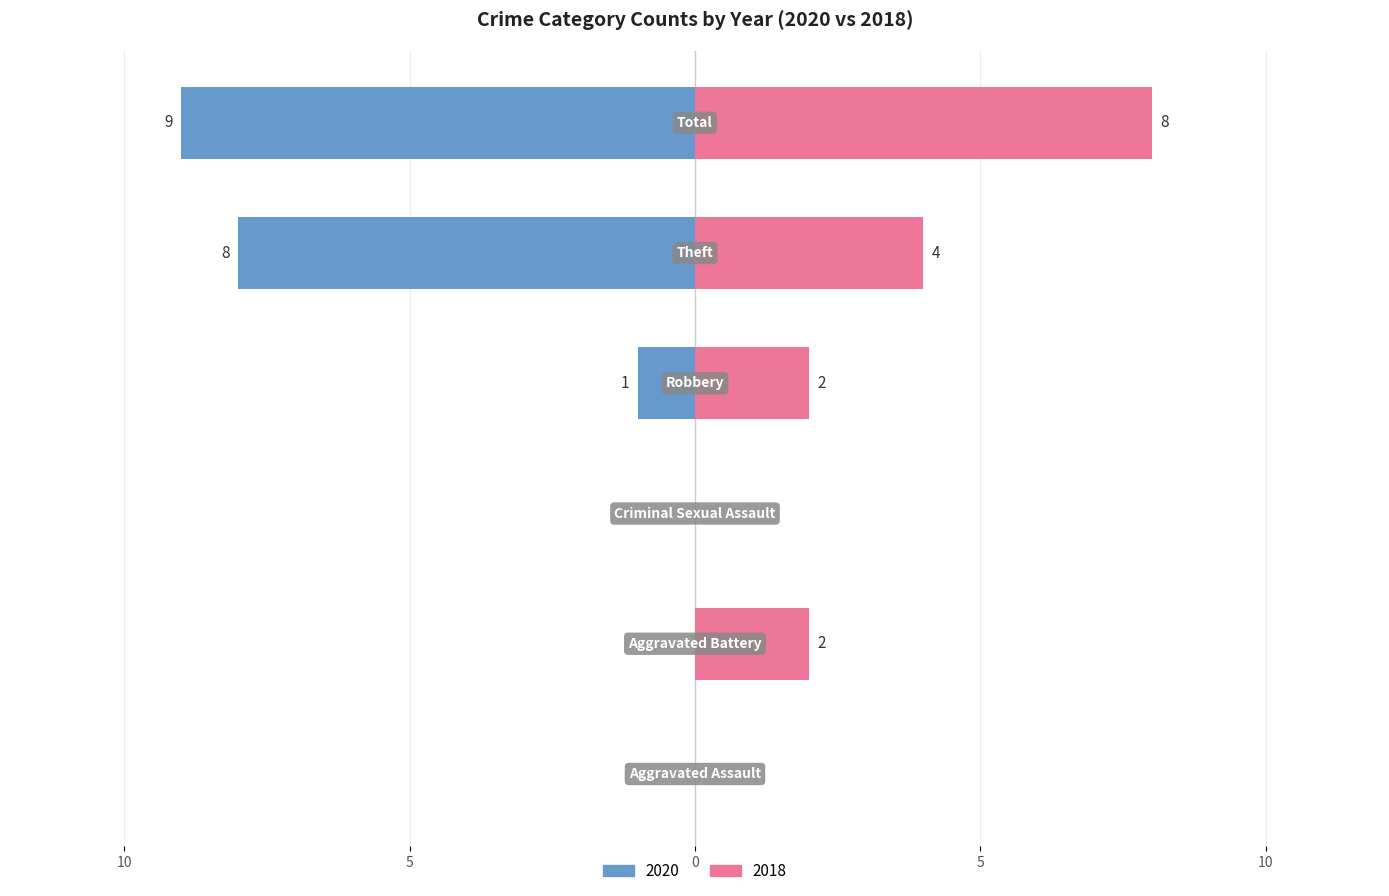

At which category is the sum across all series the highest?

Total